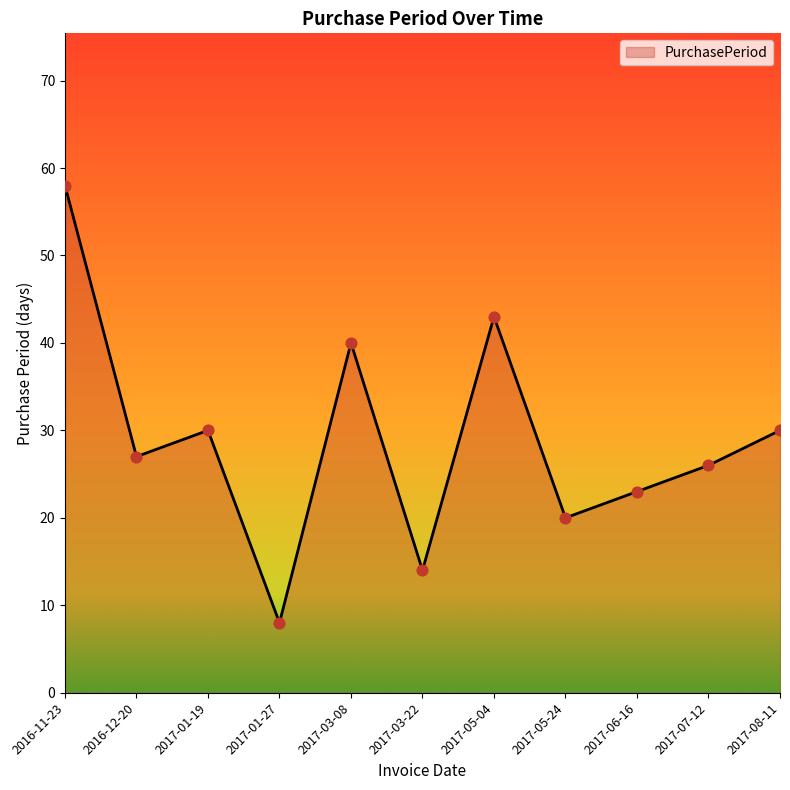

What is the change in value from 2017-01-27 to 2017-05-24?

+12